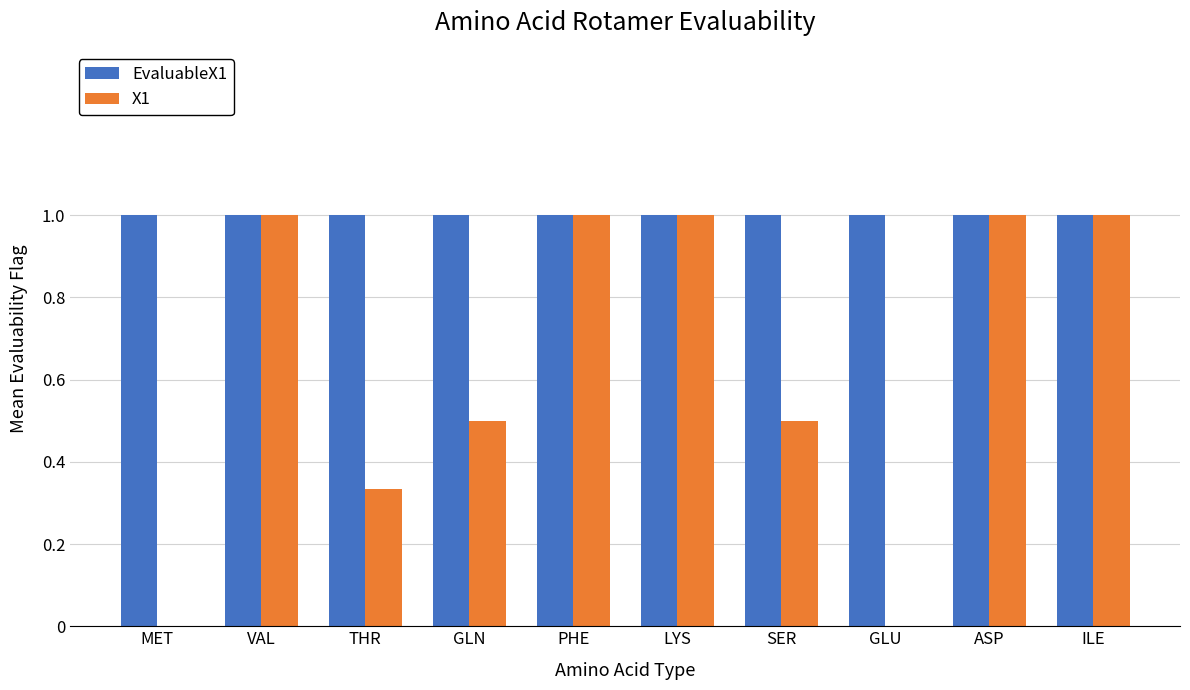

What is the total value across all series at GLN?

1.5